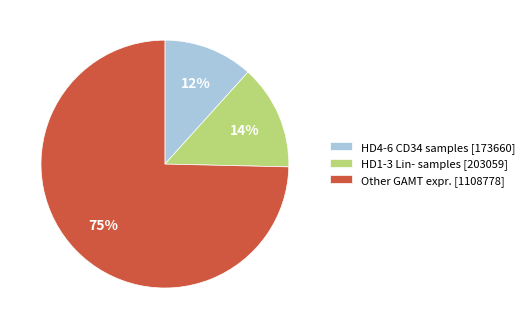

Count the number of slices in the pie.

3